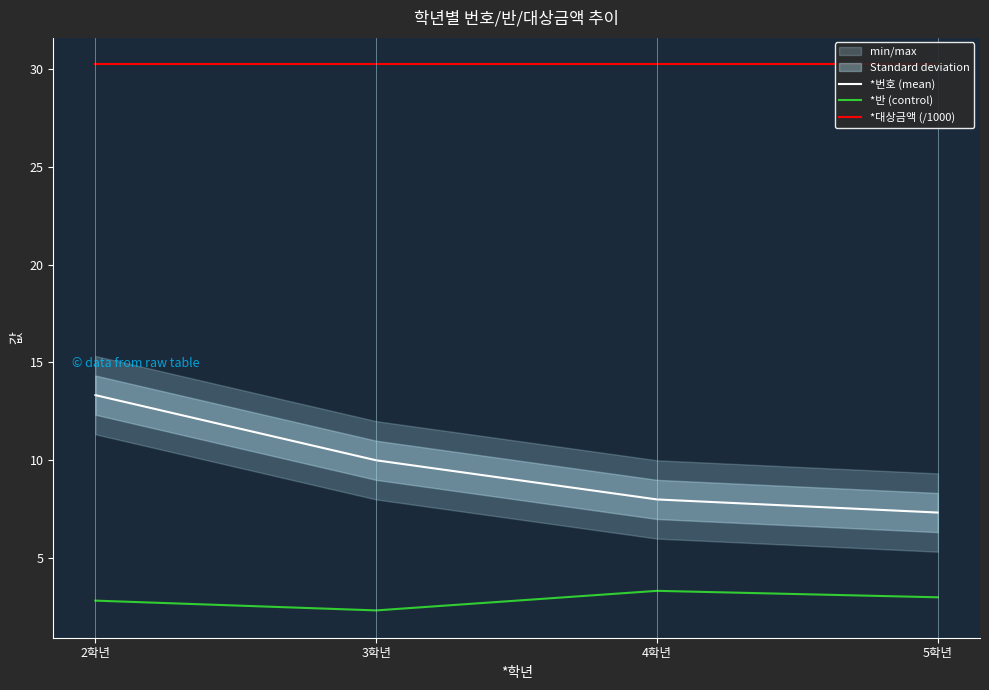

Rank the categories by *반 (control) value from highest to lowest.

4학년, 5학년, 2학년, 3학년